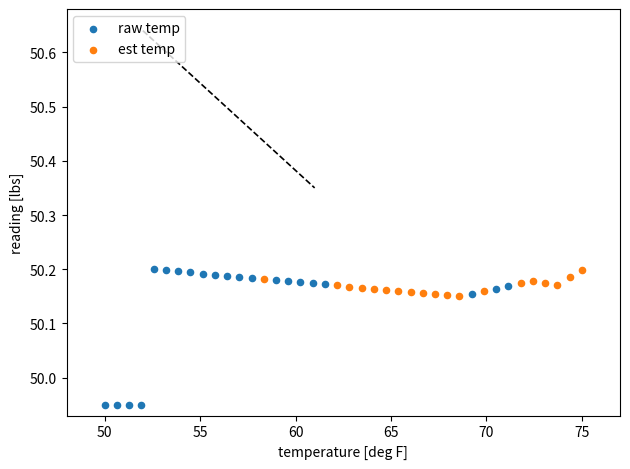

What are all the series names shown in the legend?

raw temp, est temp